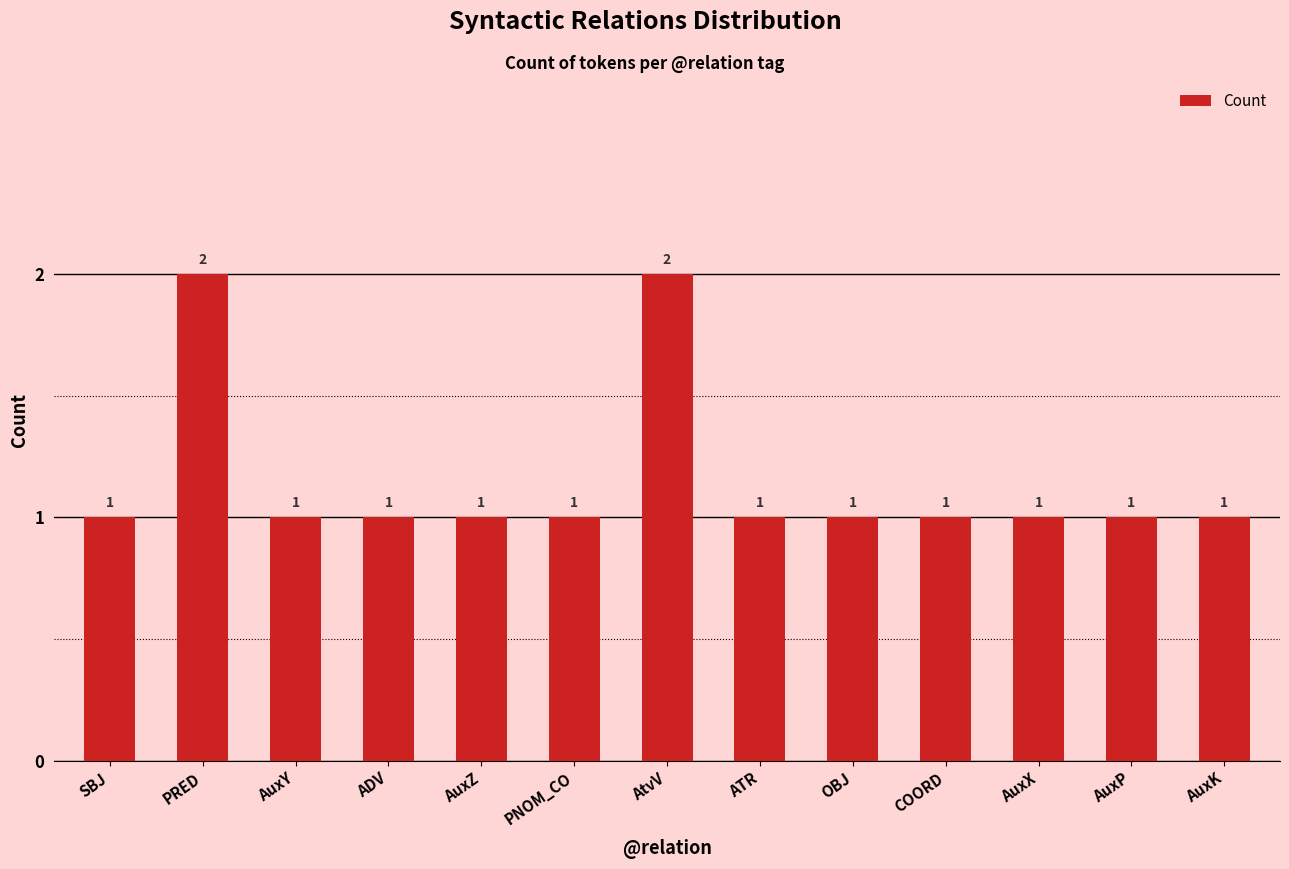

What is the sum of all values?

15